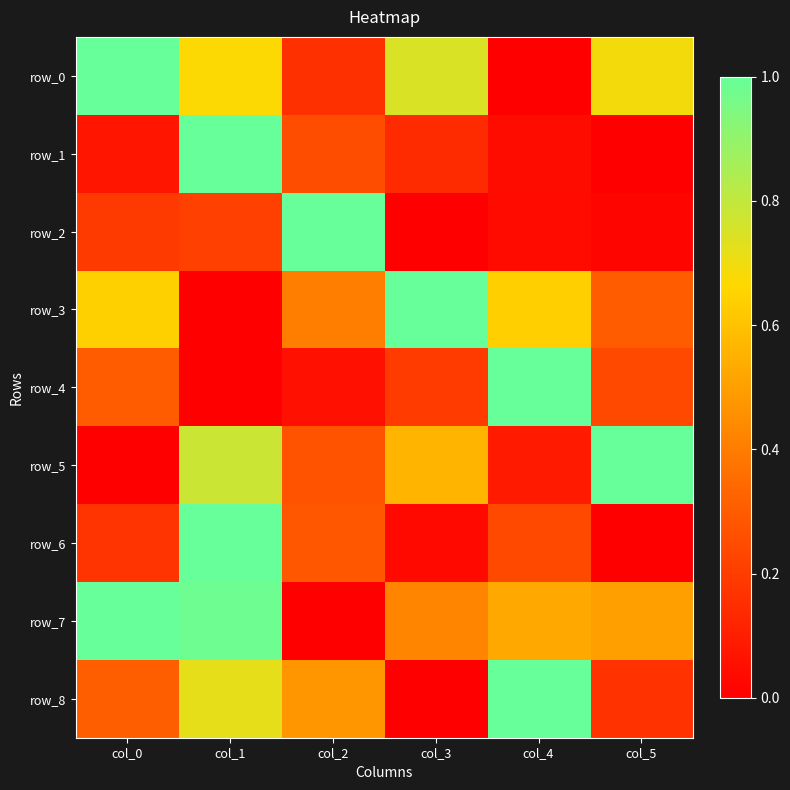

Reading right to left, transcribe all the data shown in this chart.

row_0: col_5=0.7	col_4=0.0	col_3=0.7	col_2=0.2	col_1=0.7	col_0=1.0
row_1: col_5=0.0	col_4=0.0	col_3=0.1	col_2=0.3	col_1=1.0	col_0=0.1
row_2: col_5=0.0	col_4=0.0	col_3=0.0	col_2=1.0	col_1=0.2	col_0=0.2
row_3: col_5=0.3	col_4=0.6	col_3=1.0	col_2=0.4	col_1=0.0	col_0=0.6
row_4: col_5=0.2	col_4=1.0	col_3=0.2	col_2=0.1	col_1=0.0	col_0=0.3
row_5: col_5=1.0	col_4=0.1	col_3=0.6	col_2=0.3	col_1=0.8	col_0=0.0
row_6: col_5=0.0	col_4=0.2	col_3=0.0	col_2=0.3	col_1=1.0	col_0=0.2
row_7: col_5=0.5	col_4=0.5	col_3=0.4	col_2=0.0	col_1=1.0	col_0=1.0
row_8: col_5=0.2	col_4=1.0	col_3=0.0	col_2=0.5	col_1=0.7	col_0=0.3